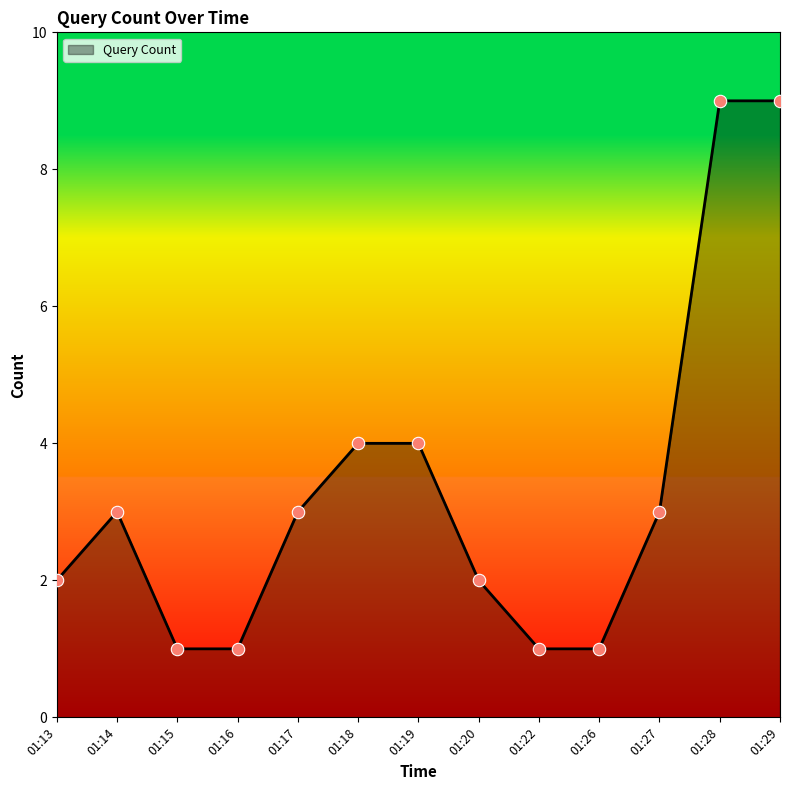

Between 01:22 and 01:13, which is larger?

01:13